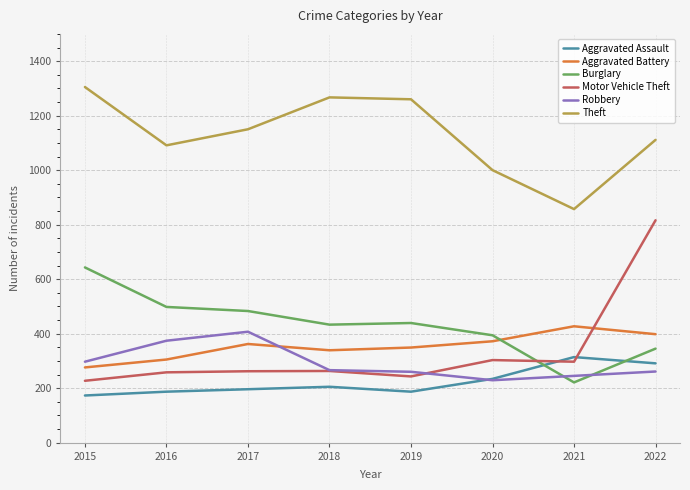

True or false: Theft and Burglary cross at least once.

False